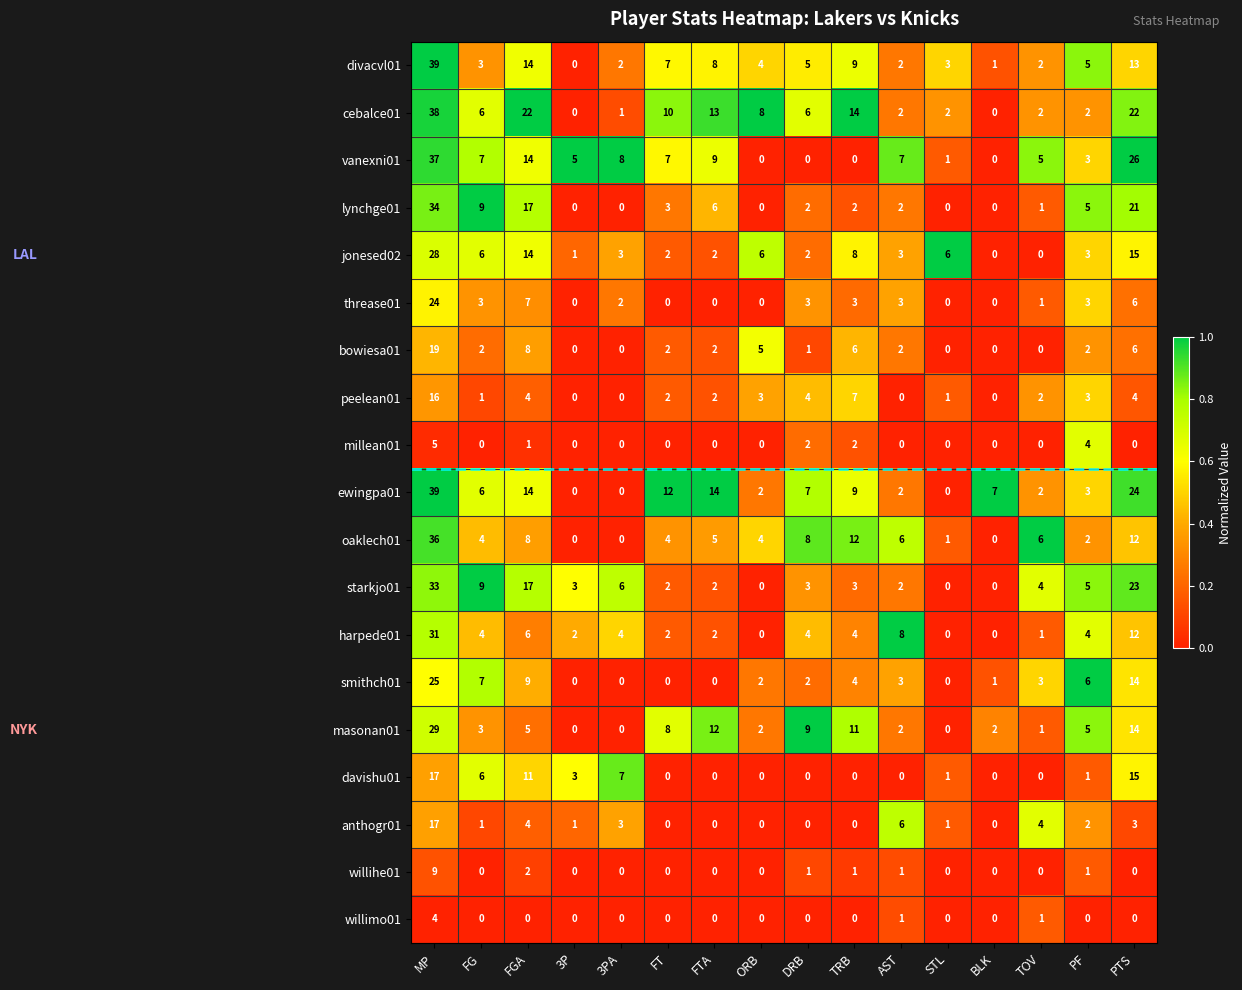

Is the value of vanexni01 at AST greater than the value of peelean01 at 3PA?

Yes